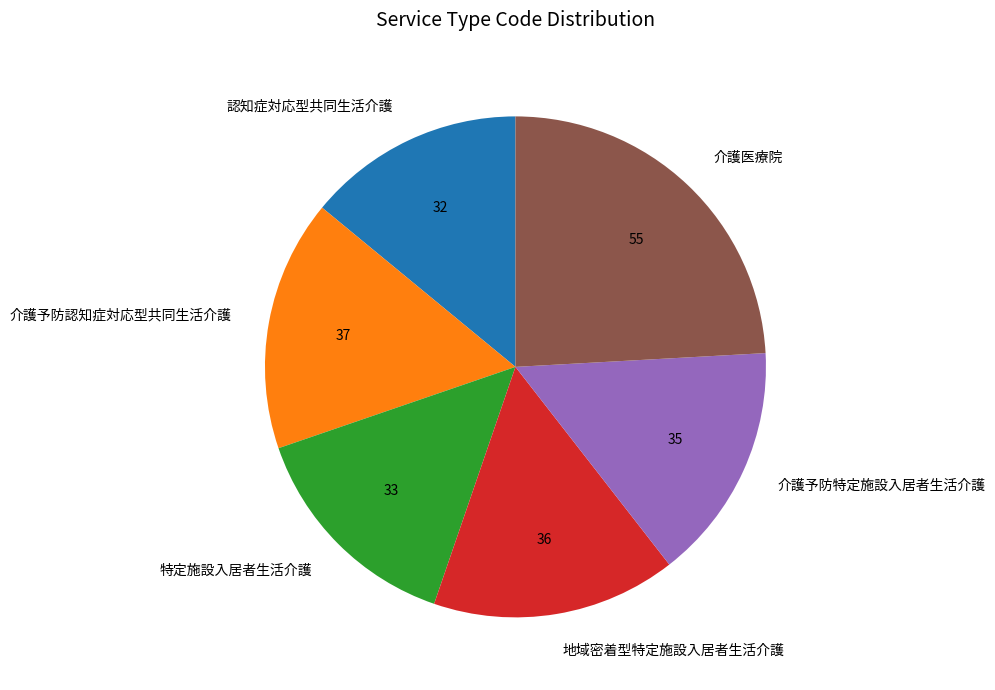

What is the largest slice in the pie chart?

介護医療院